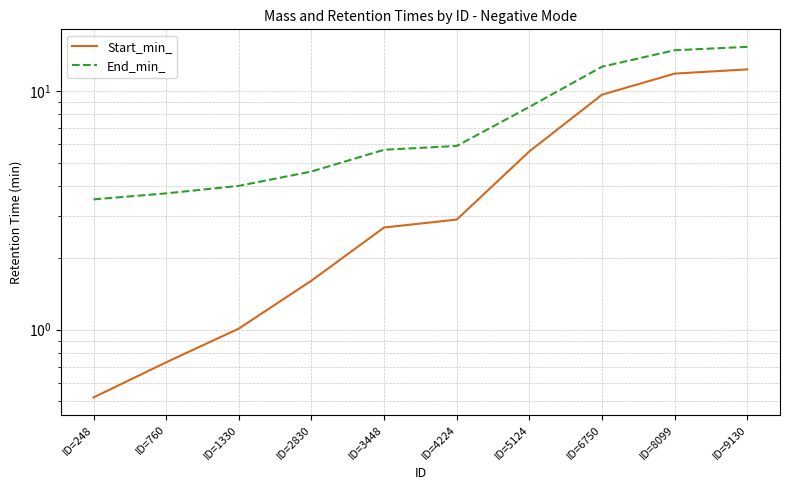

What is the approximate value of Start_min_ at ID=4224?

2.9